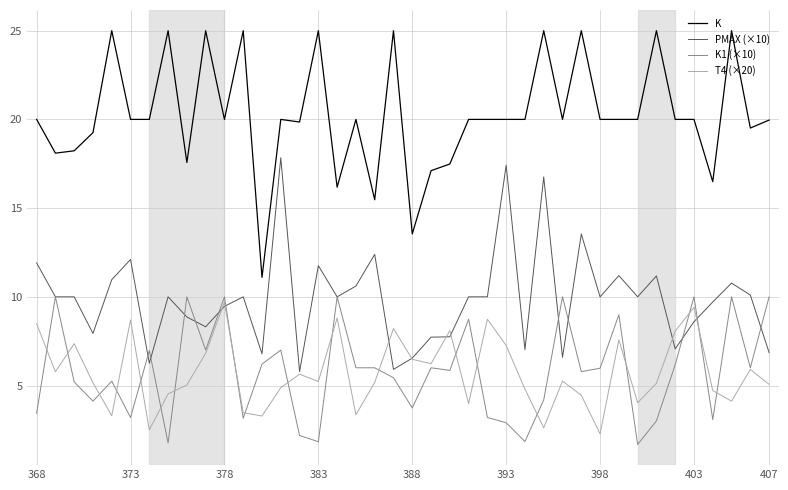

After their last crossing, which series has the higher values: T4 (×20) or K1 (×10)?

K1 (×10)